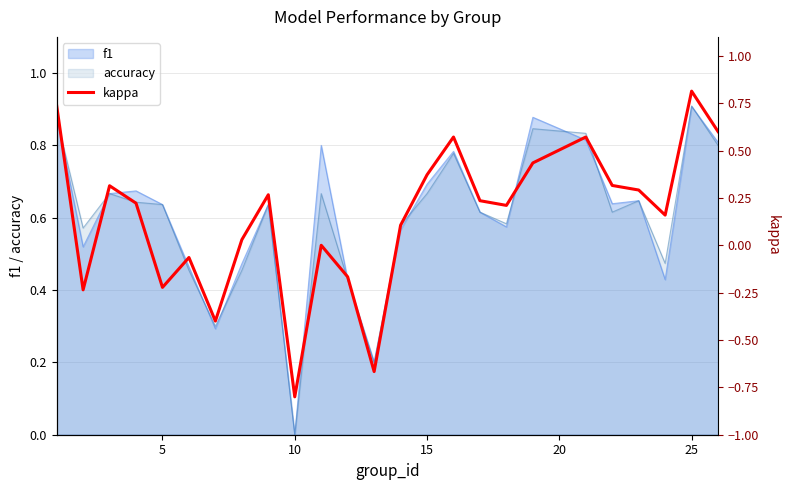

At which label does f1 reach its minimum?

10